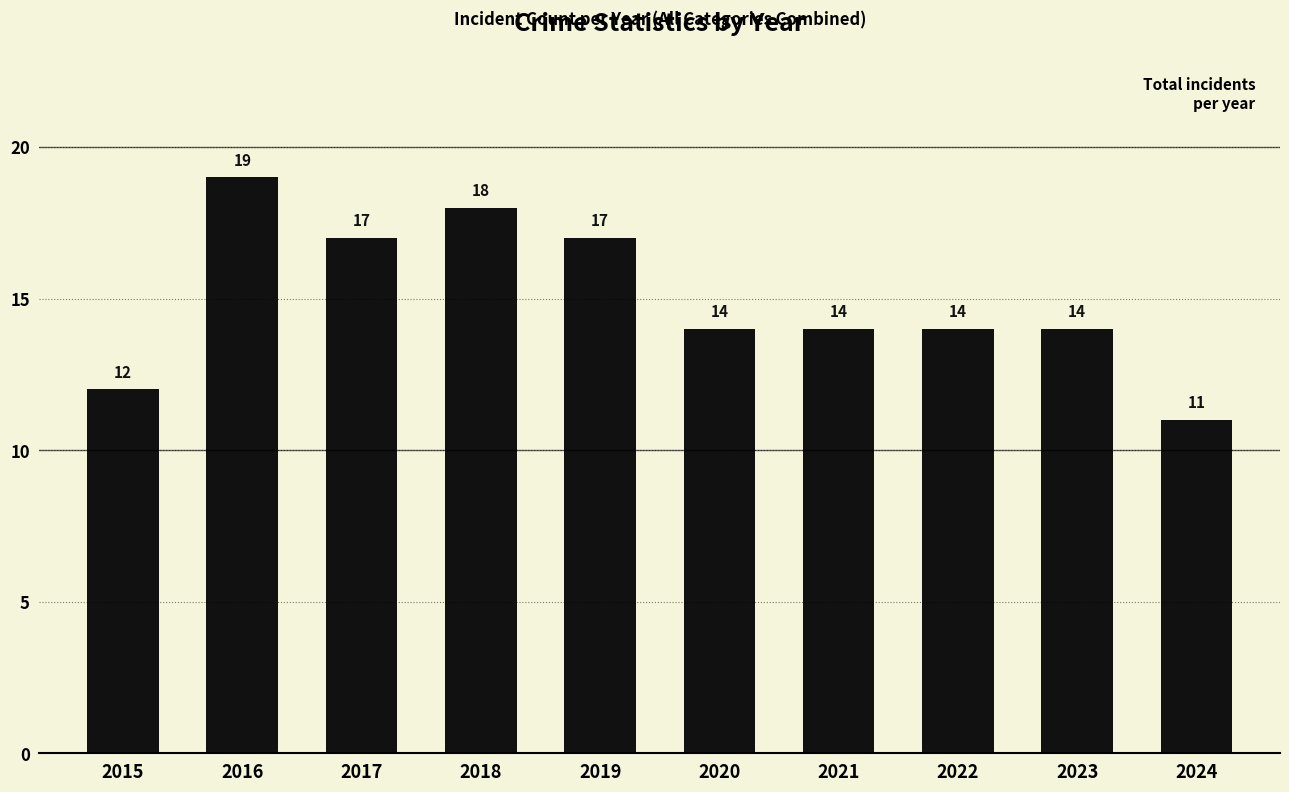

Does the chart contain stacked bars?

No